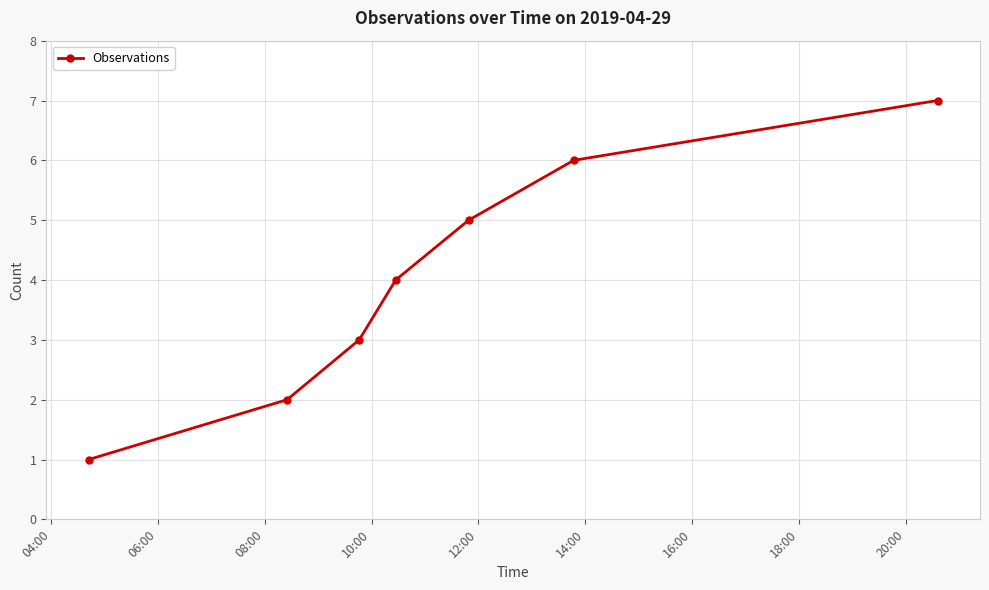

What is the difference between the second highest and minimum values?

5